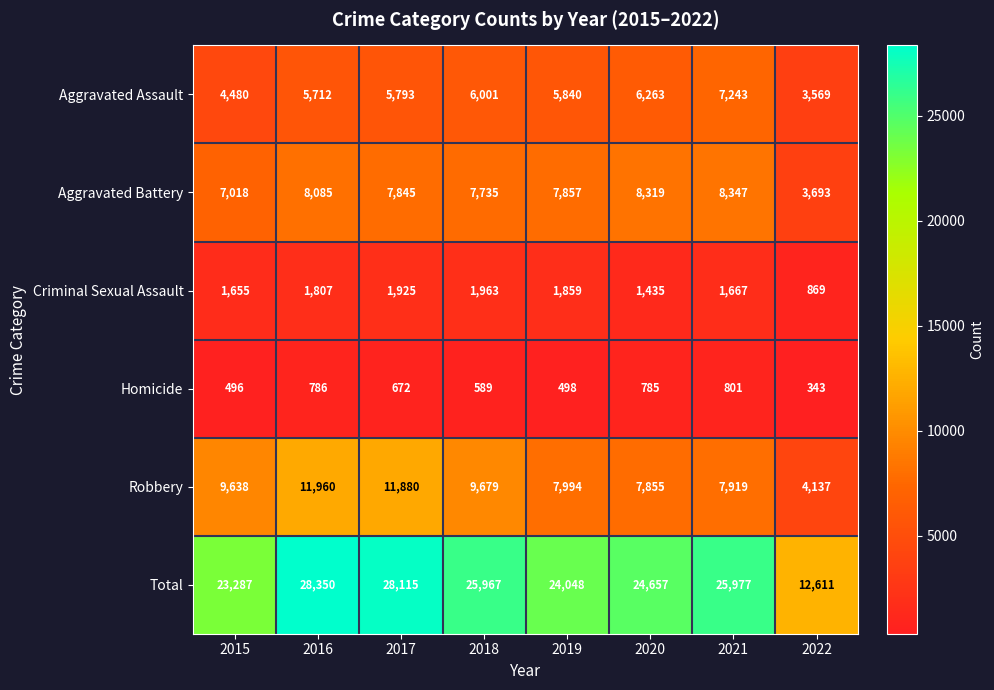

At 2021, list the series in order from largest to smallest.

Total, Aggravated Battery, Robbery, Aggravated Assault, Criminal Sexual Assault, Homicide